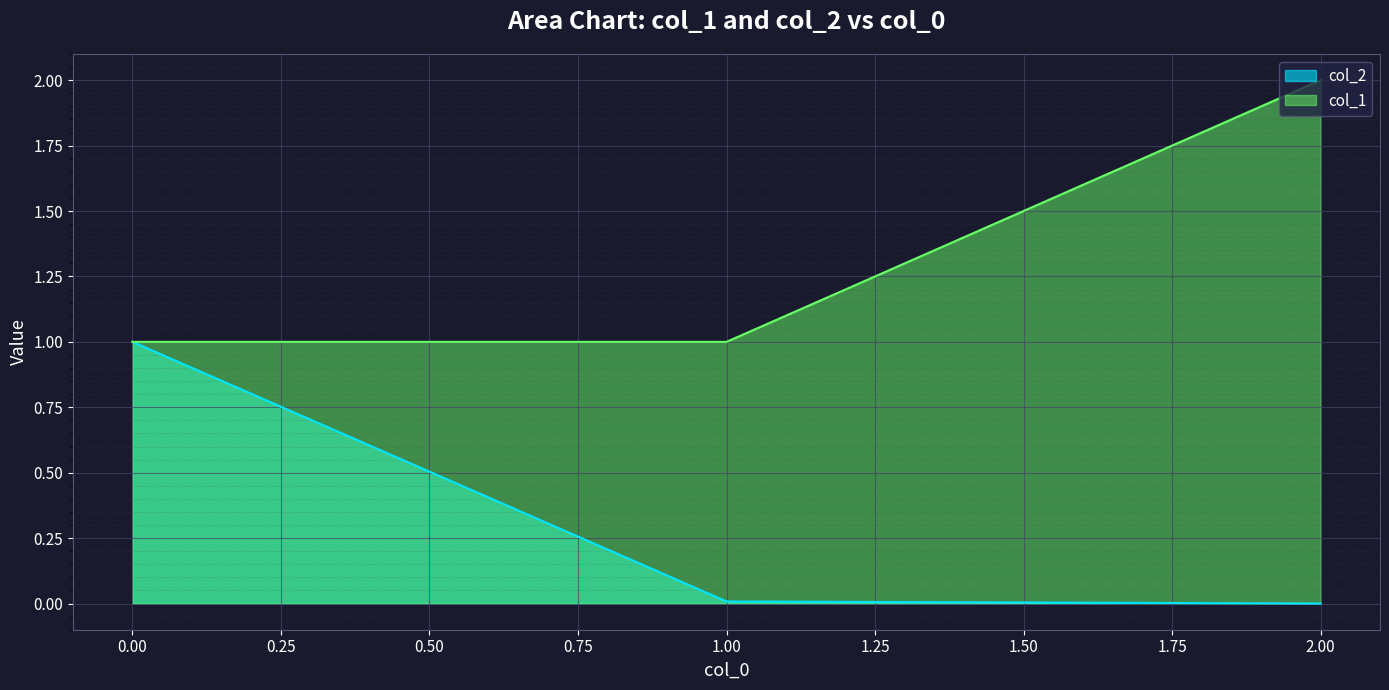

Reading left to right, what are all the values shown in this chart?

col_2: 0=1.0	1=0.0	2=0.0
col_1: 0=1.0	1=1.0	2=2.0